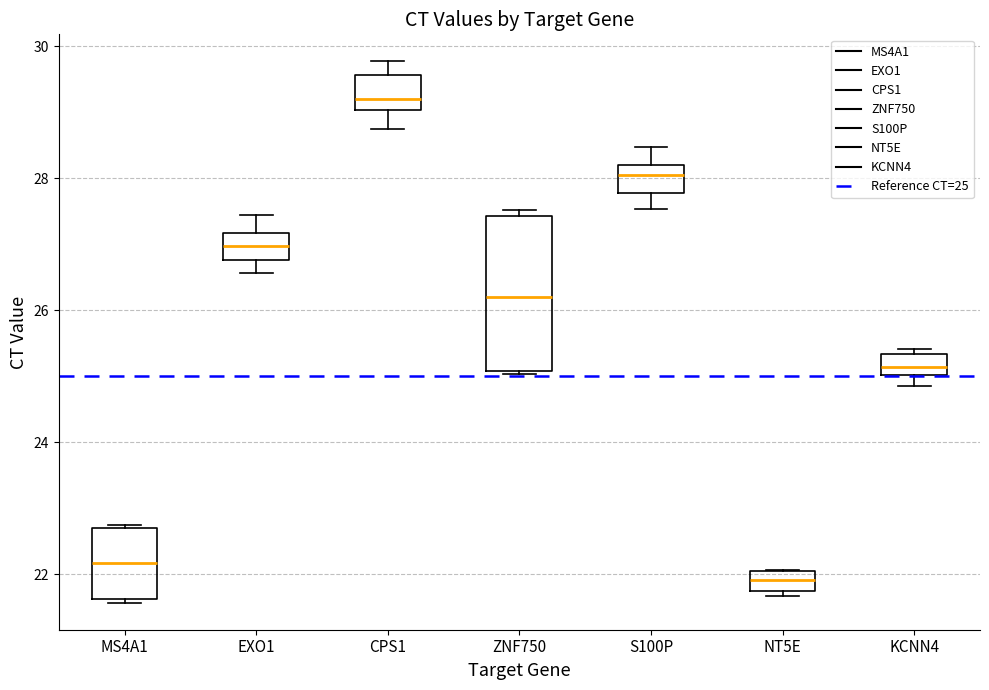

Reading left to right, read every box against the y-axis: the position of its median line, the range the box covers, and the ends of its whiskers. The values are not printed on the chart, so give them approximately, as read against the axis.

MS4A1: median 22.2, box 21.6 to 22.8, whiskers 21.6 (just below the box's lower edge) to 22.8
EXO1: median 27.0, box 26.8 to 27.2, whiskers 26.6 to 27.4
CPS1: median 29.2, box 29.0 to 29.6, whiskers 28.8 to 29.8
ZNF750: median 26.2, box 25.0 to 27.4, whiskers 25.0 to 27.6
S100P: median 28.0, box 27.8 to 28.2, whiskers 27.6 to 28.4
NT5E: median 22.0 (inside the box), box 21.8 to 22.0, whiskers 21.6 to 22.0
KCNN4: median 25.2, box 25.0 to 25.4, whiskers 24.8 to 25.4 (just above the box's upper edge)